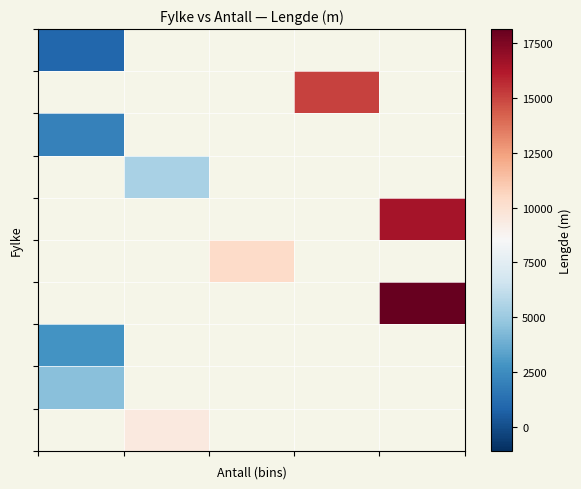

How many series are shown in this chart?

10